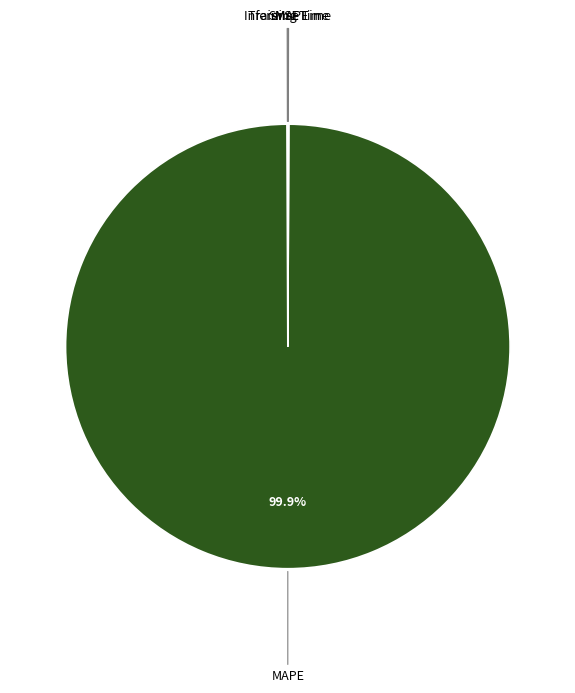

What is the largest slice in the pie chart?

MAPE